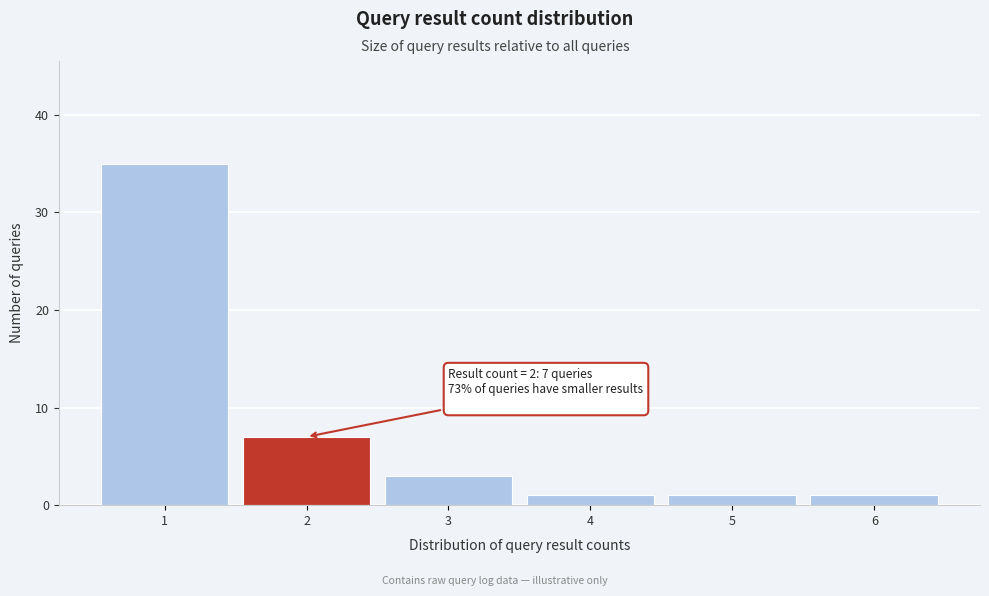

Reading left to right, list all the values displayed in this chart.

1=35	2=7	3=3	4=1	5=1	6=1